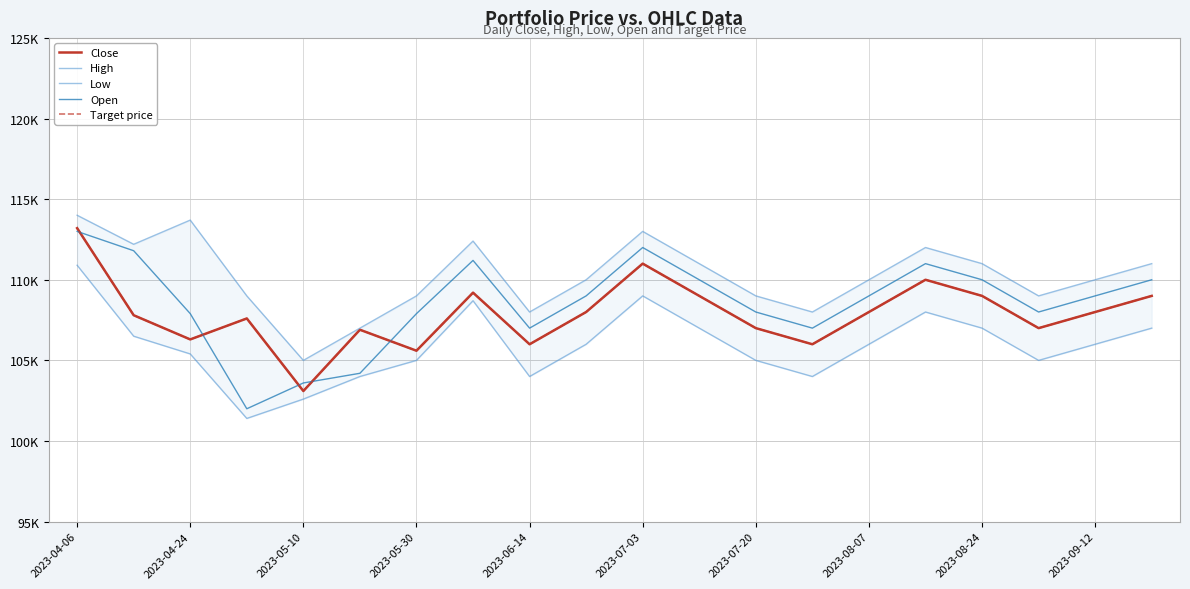

True or false: High has more than 2 points higher than both neighbors.

True